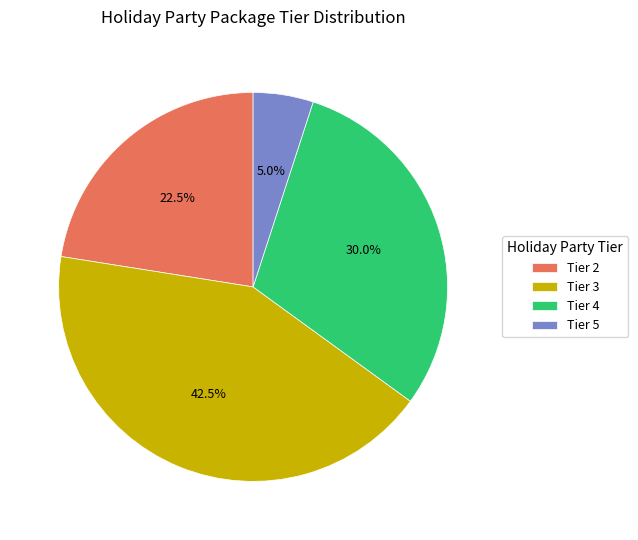

Rank the categories by value from lowest to highest.

Tier 5, Tier 2, Tier 4, Tier 3